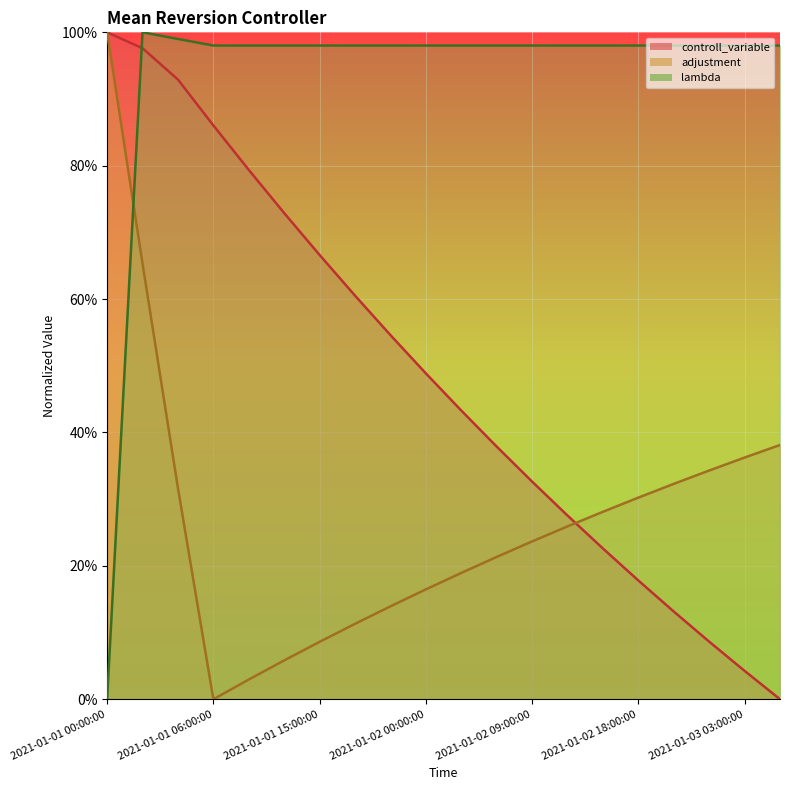

Which series has the largest total across all categories?

lambda